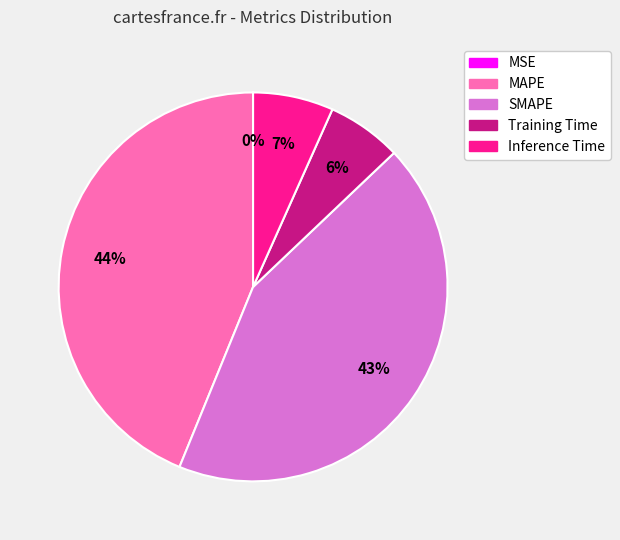

Which slice is the largest?

MAPE